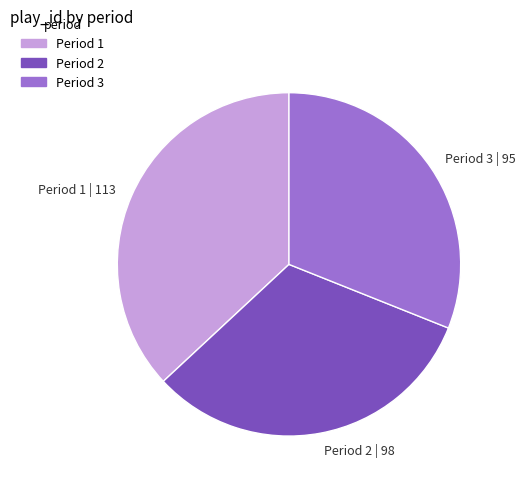

How many slices are in this pie chart?

3